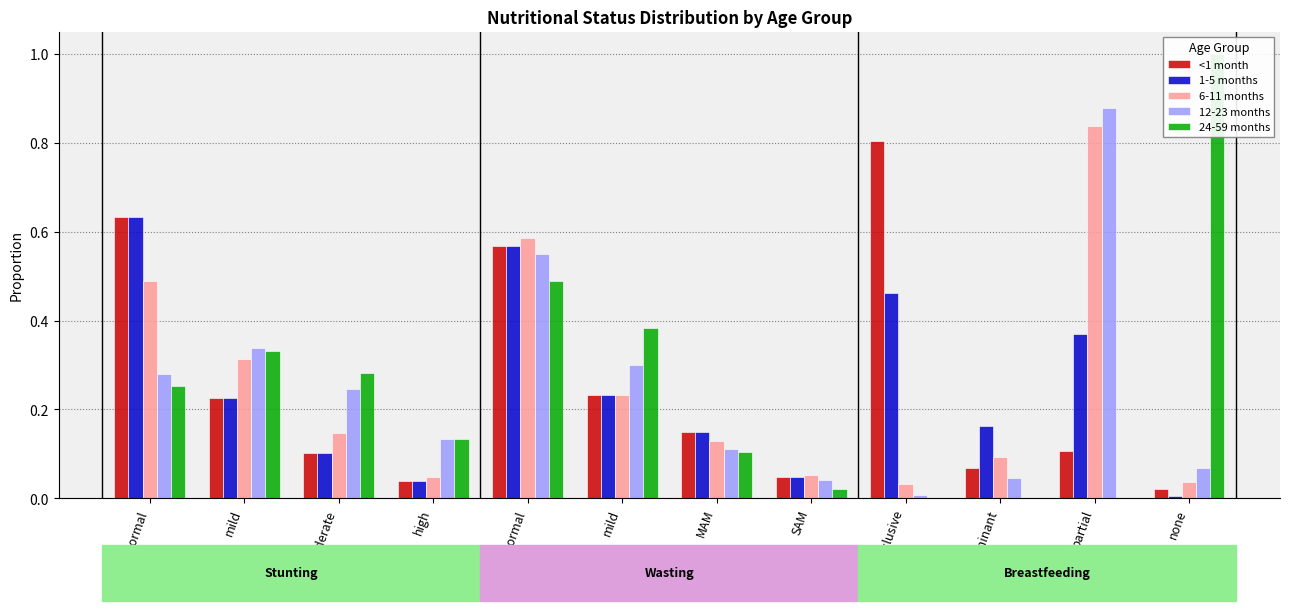

At how many categories does at least one series exceed 0?

12